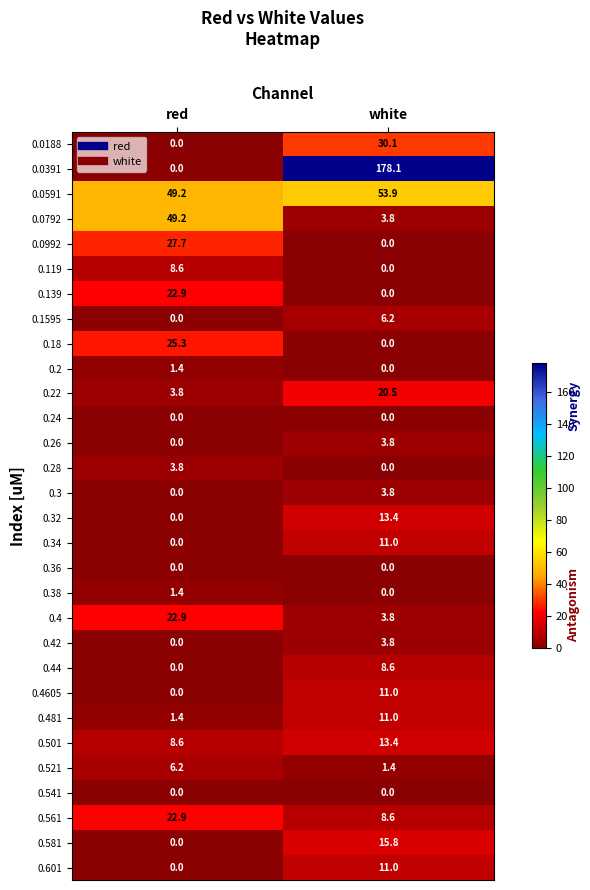

What is the greatest value displayed?

178.1